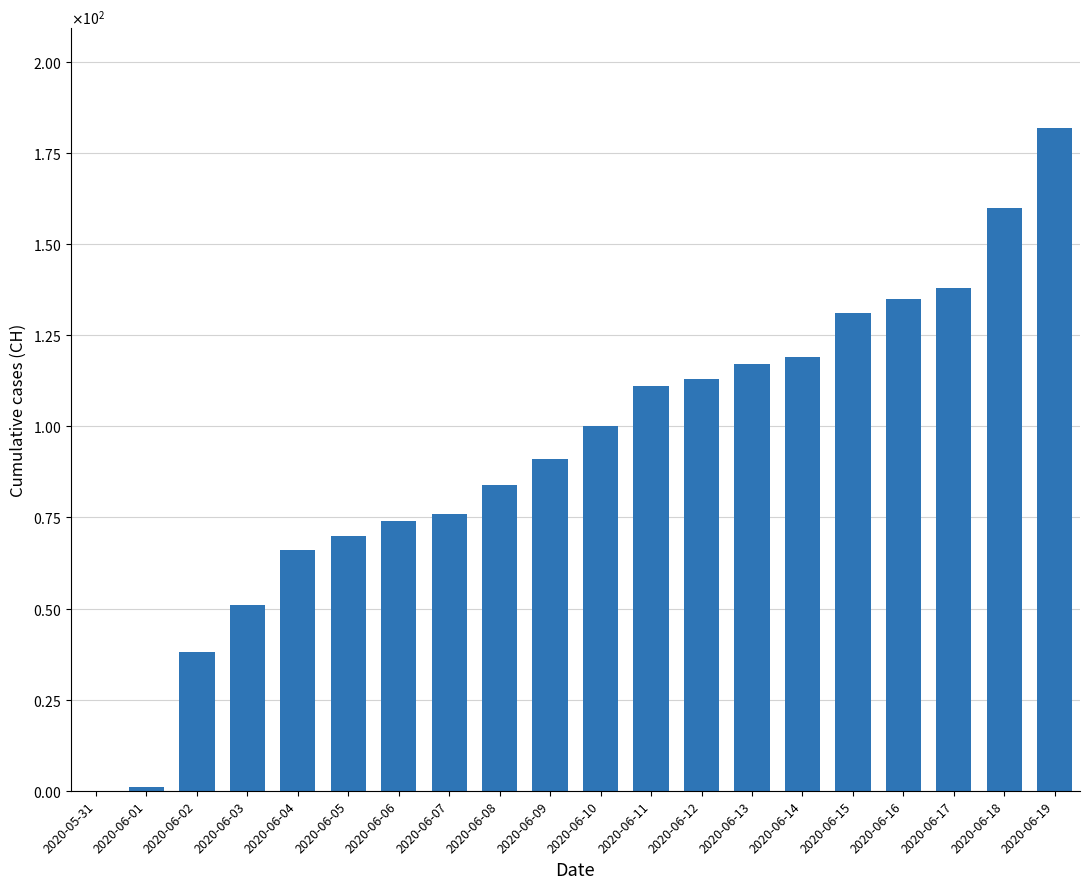

Are the bars horizontal?

No